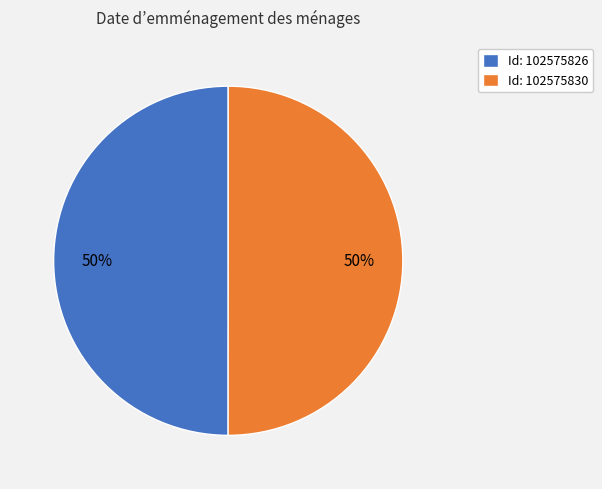

To the nearest percent, what is the average slice percentage?

50%